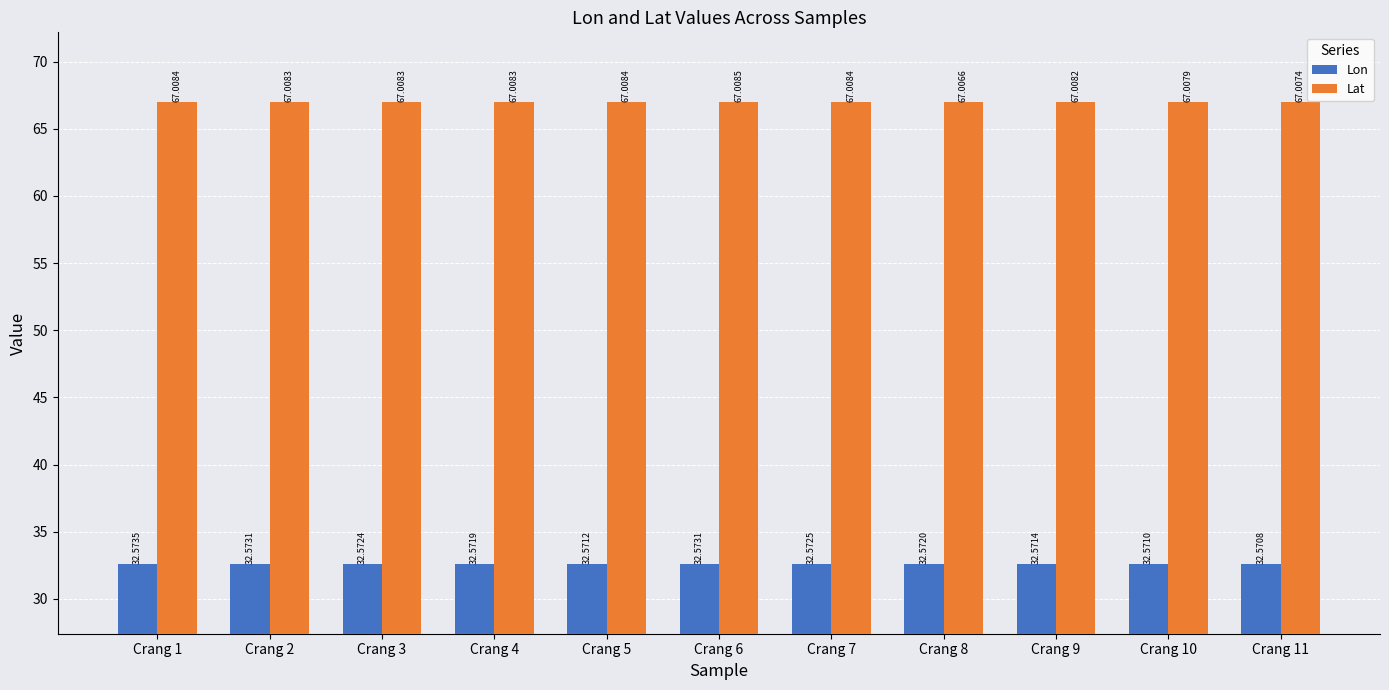

How many data points does each series have?

11